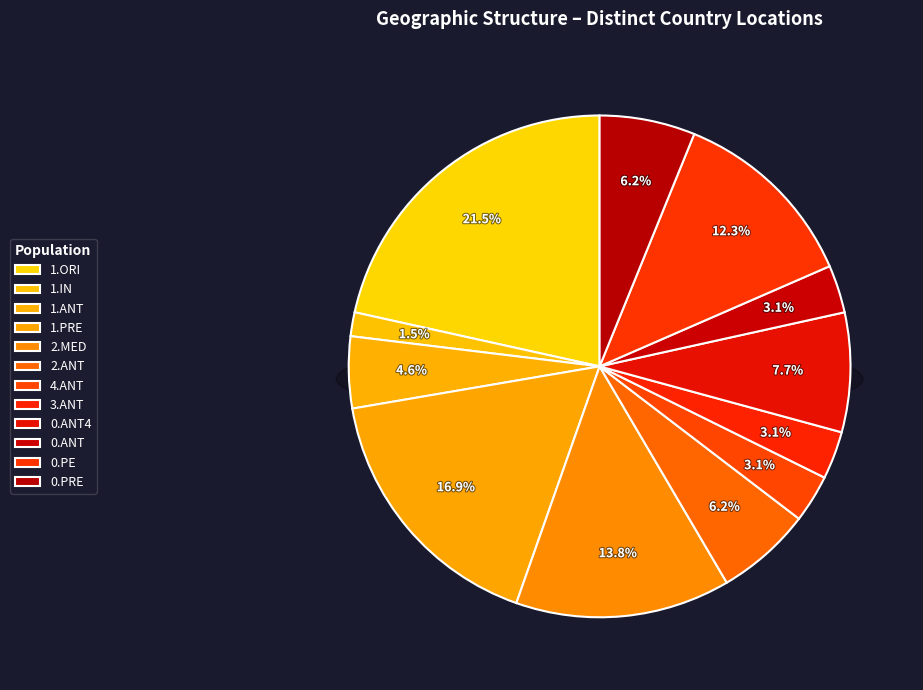

What percentage is NOT represented by 0.ANT?

96.9%